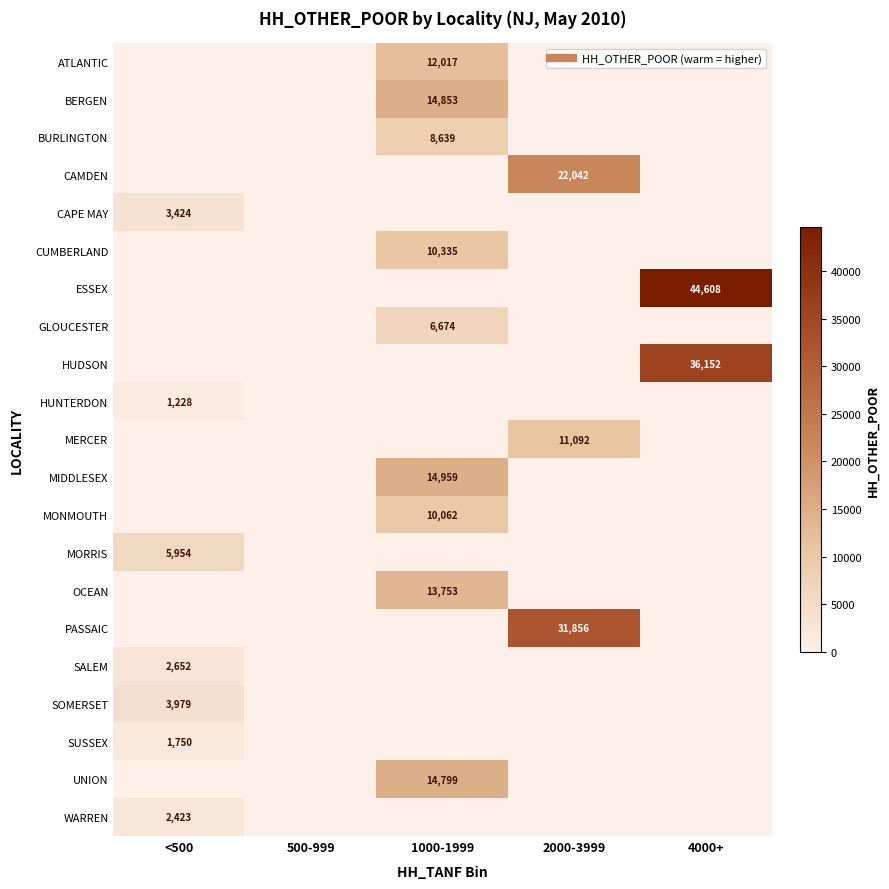

At how many categories does at least one series exceed 20248?

2